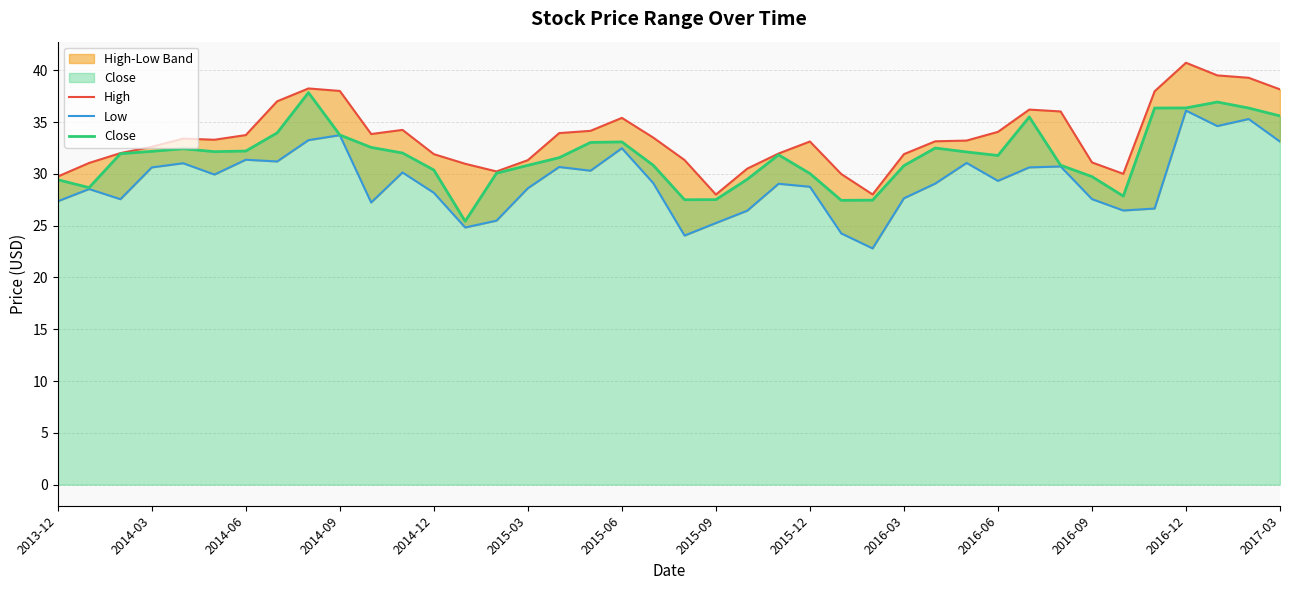

Is it true that Close equals 30.8 at 2015-03?

True